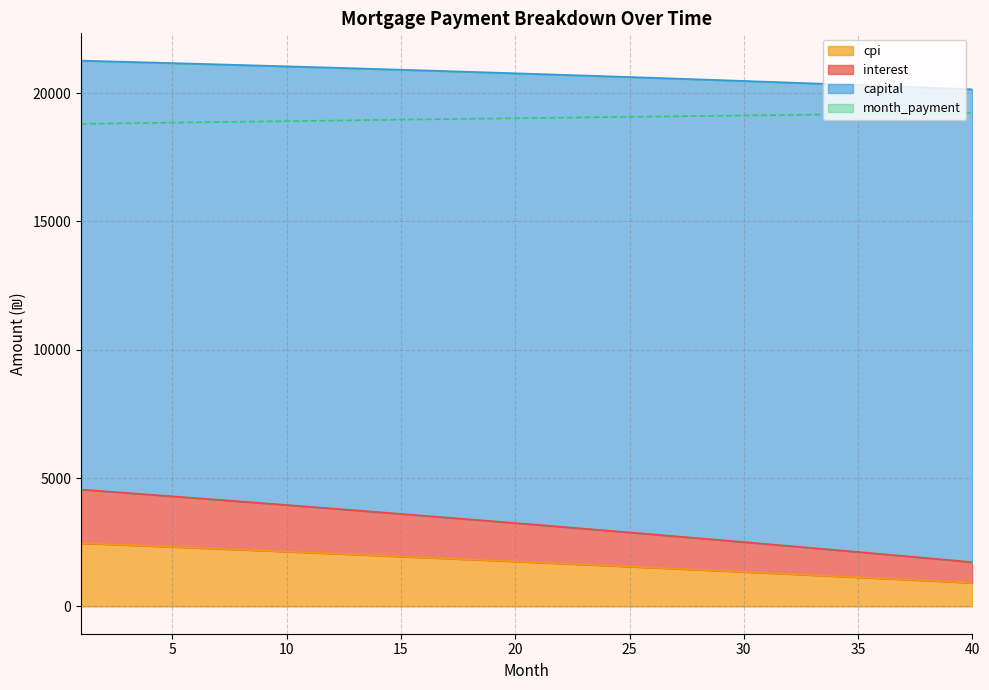

True or false: opening_balance and capital intersect in this chart.

False